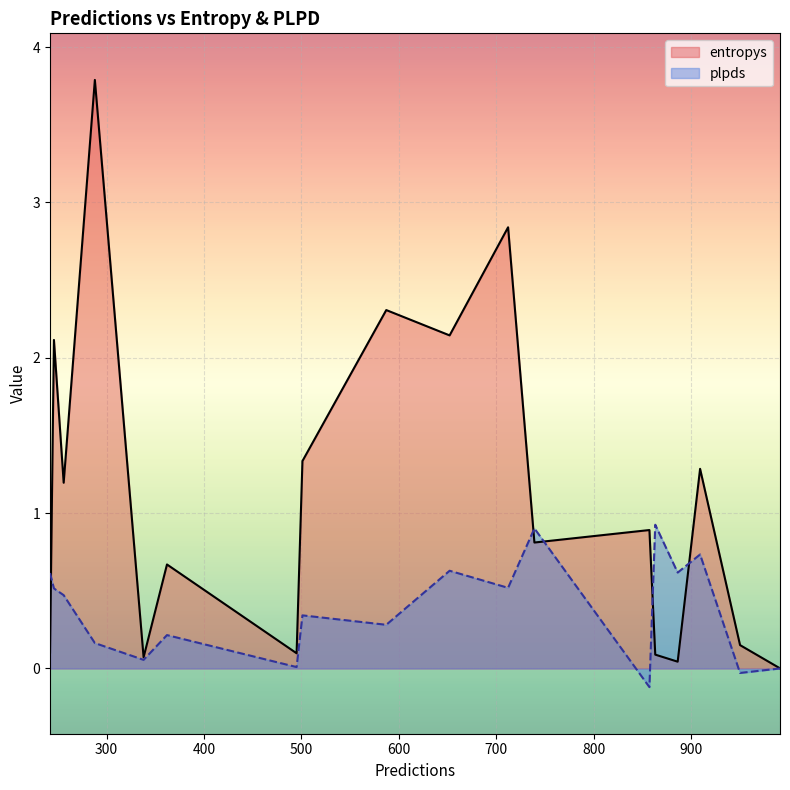

True or false: plpds and entropys intersect in this chart.

True